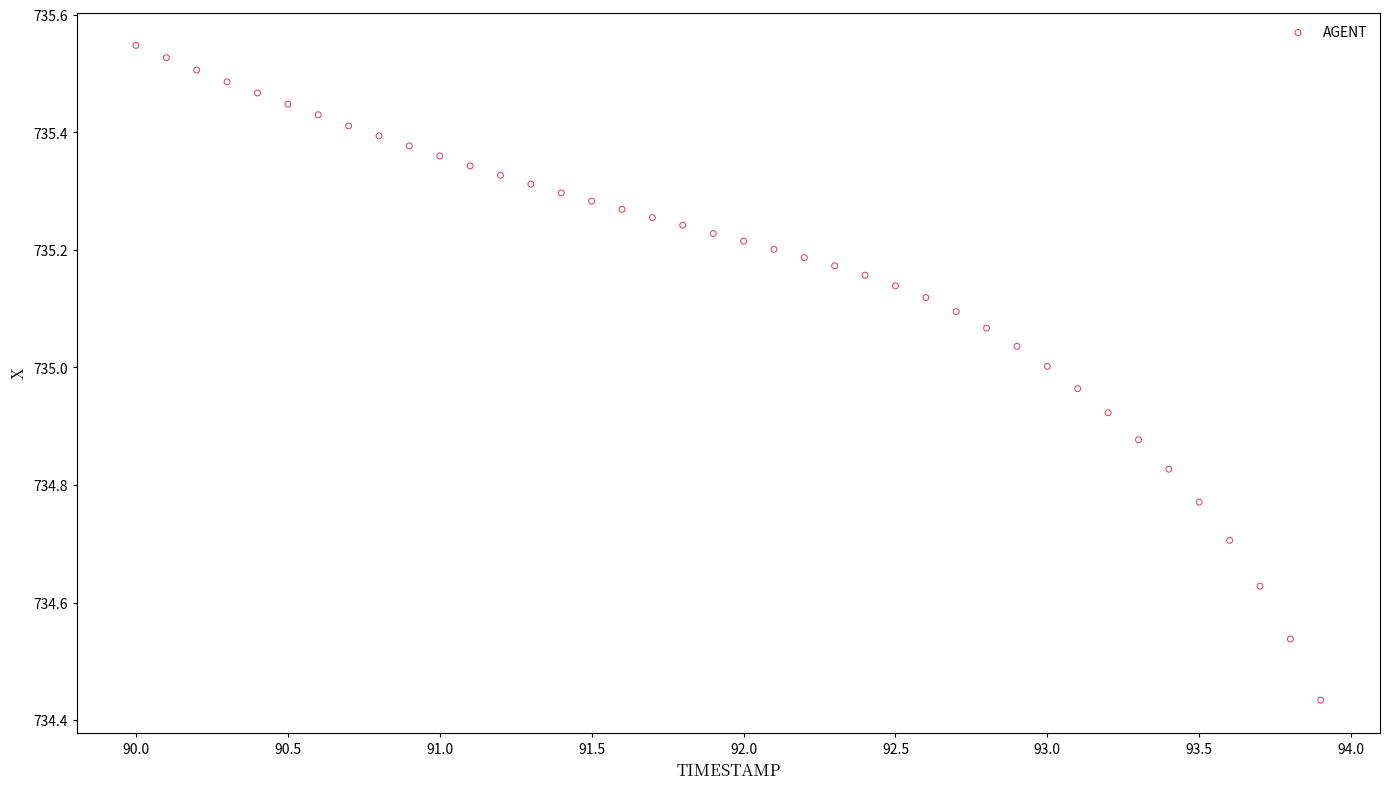

What is the range of Y values (max minus min)?

1.1